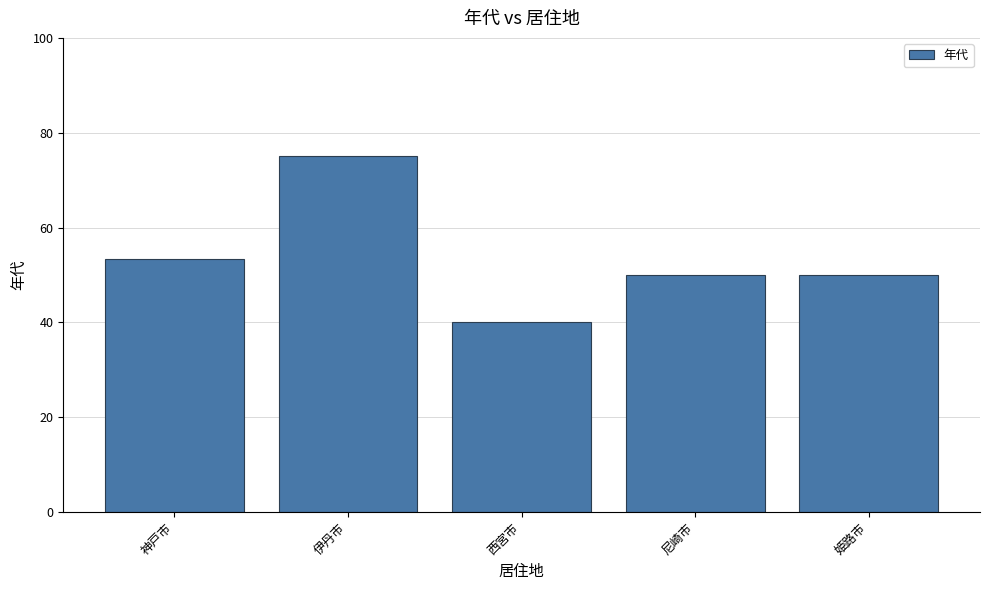

Which label corresponds to the largest value in the chart?

伊丹市